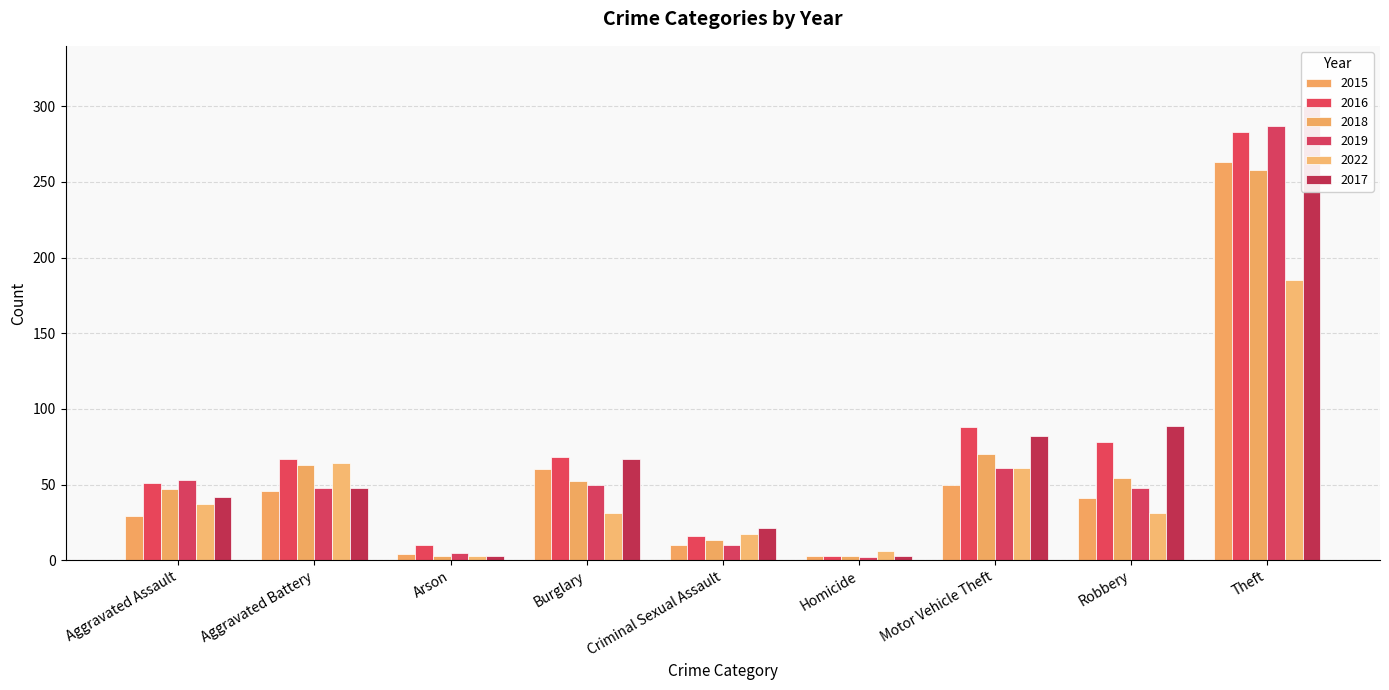

Reading right to left, list all the values displayed in this chart.

2015: Theft=263	Robbery=41	Motor Vehicle Theft=50	Homicide=3	Criminal Sexual Assault=10	Burglary=60	Arson=4	Aggravated Battery=46	Aggravated Assault=29
2016: Theft=283	Robbery=78	Motor Vehicle Theft=88	Homicide=3	Criminal Sexual Assault=16	Burglary=68	Arson=10	Aggravated Battery=67	Aggravated Assault=51
2018: Theft=258	Robbery=54	Motor Vehicle Theft=70	Homicide=3	Criminal Sexual Assault=13	Burglary=52	Arson=3	Aggravated Battery=63	Aggravated Assault=47
2019: Theft=287	Robbery=48	Motor Vehicle Theft=61	Homicide=2	Criminal Sexual Assault=10	Burglary=50	Arson=5	Aggravated Battery=48	Aggravated Assault=53
2022: Theft=185	Robbery=31	Motor Vehicle Theft=61	Homicide=6	Criminal Sexual Assault=17	Burglary=31	Arson=3	Aggravated Battery=64	Aggravated Assault=37
2017: Theft=300	Robbery=89	Motor Vehicle Theft=82	Homicide=3	Criminal Sexual Assault=21	Burglary=67	Arson=3	Aggravated Battery=48	Aggravated Assault=42